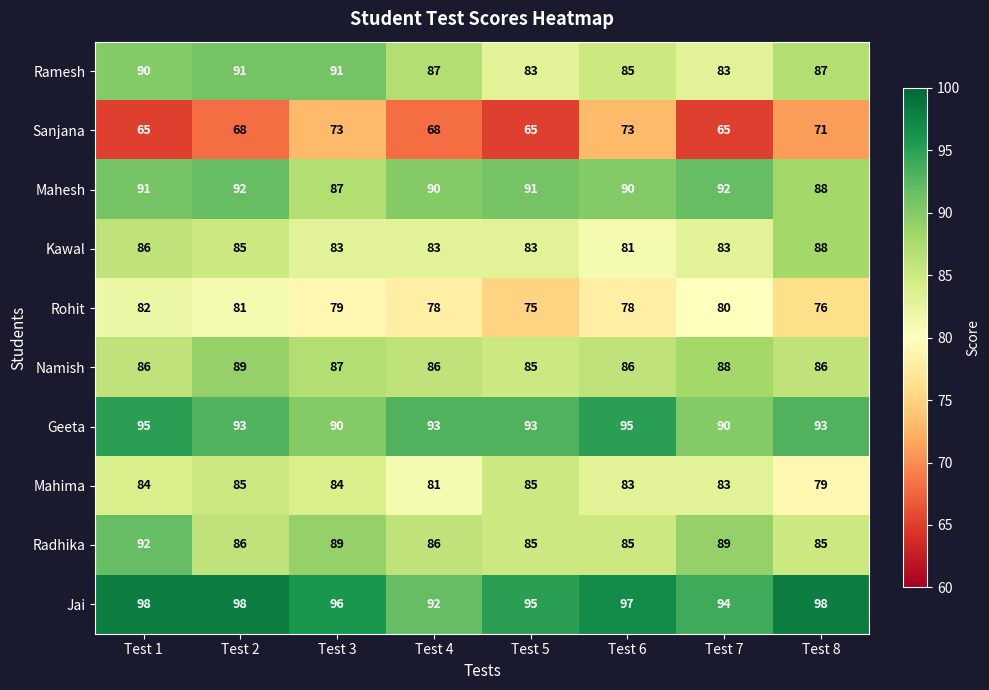

The value of Radhika at Test 7 is 89. True or false?

True